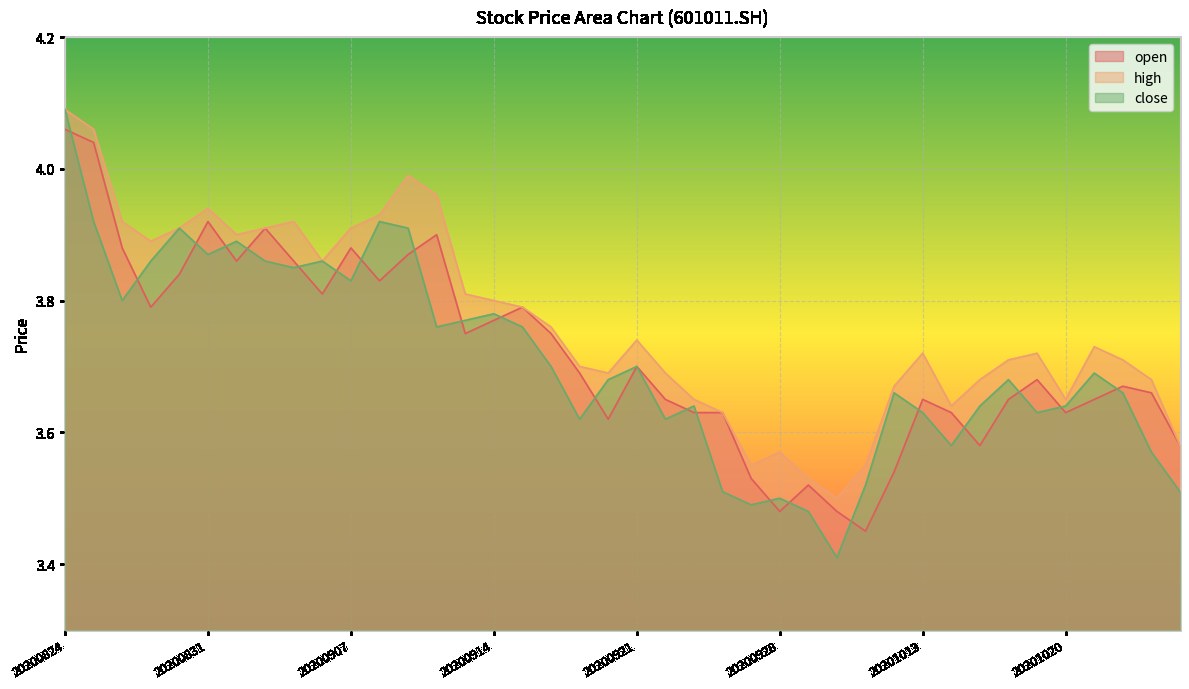

Which series has the widest spread of values?

close